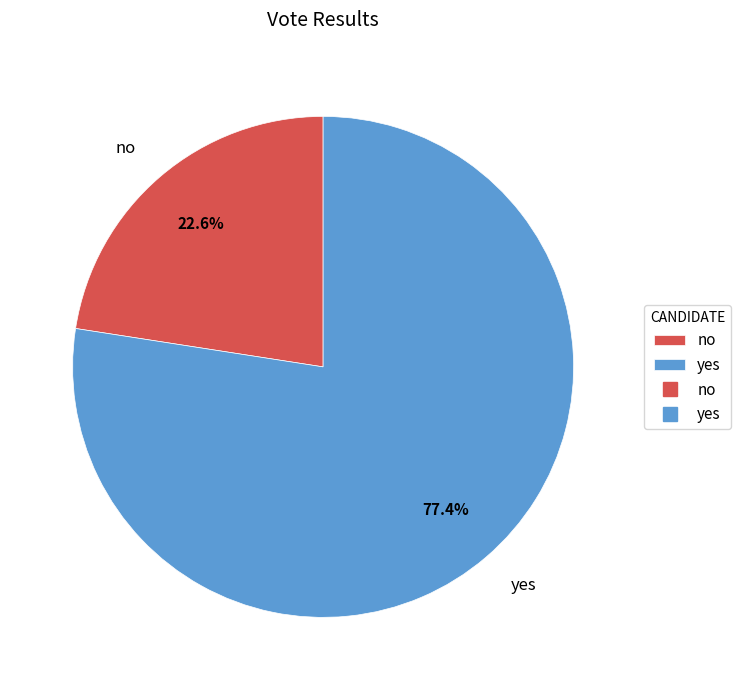

How many segments does this pie chart have?

2